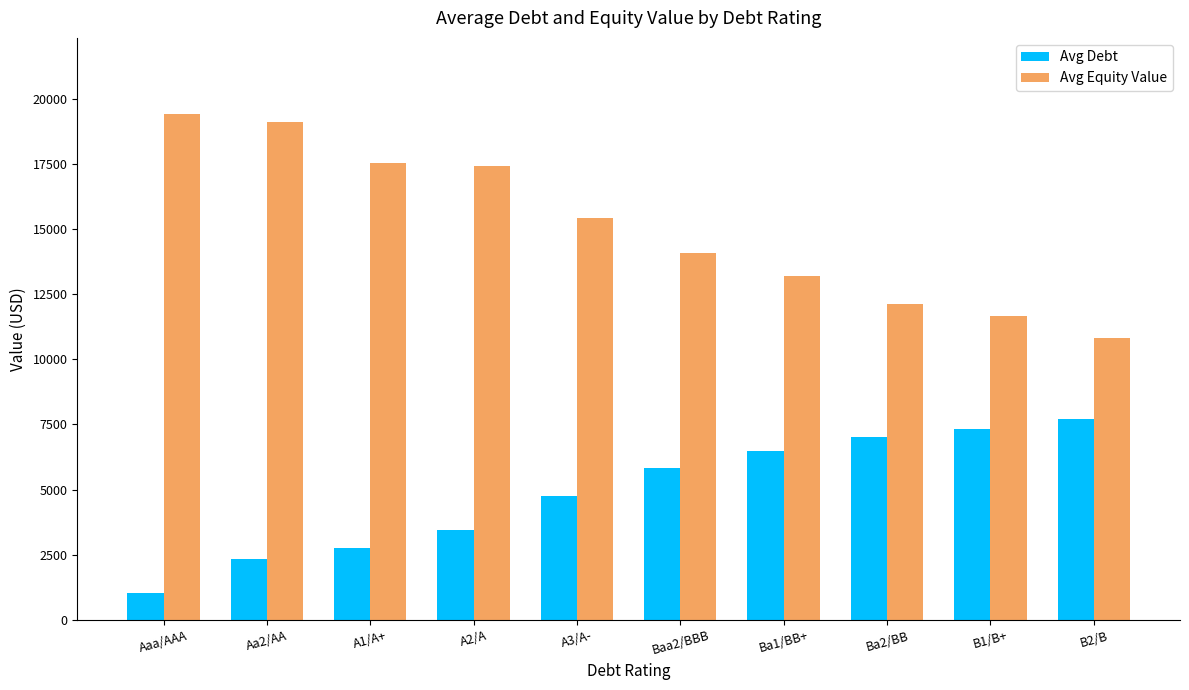

What is the sum of the Avg Debt values at B2/B and Ba2/BB?

14721.1